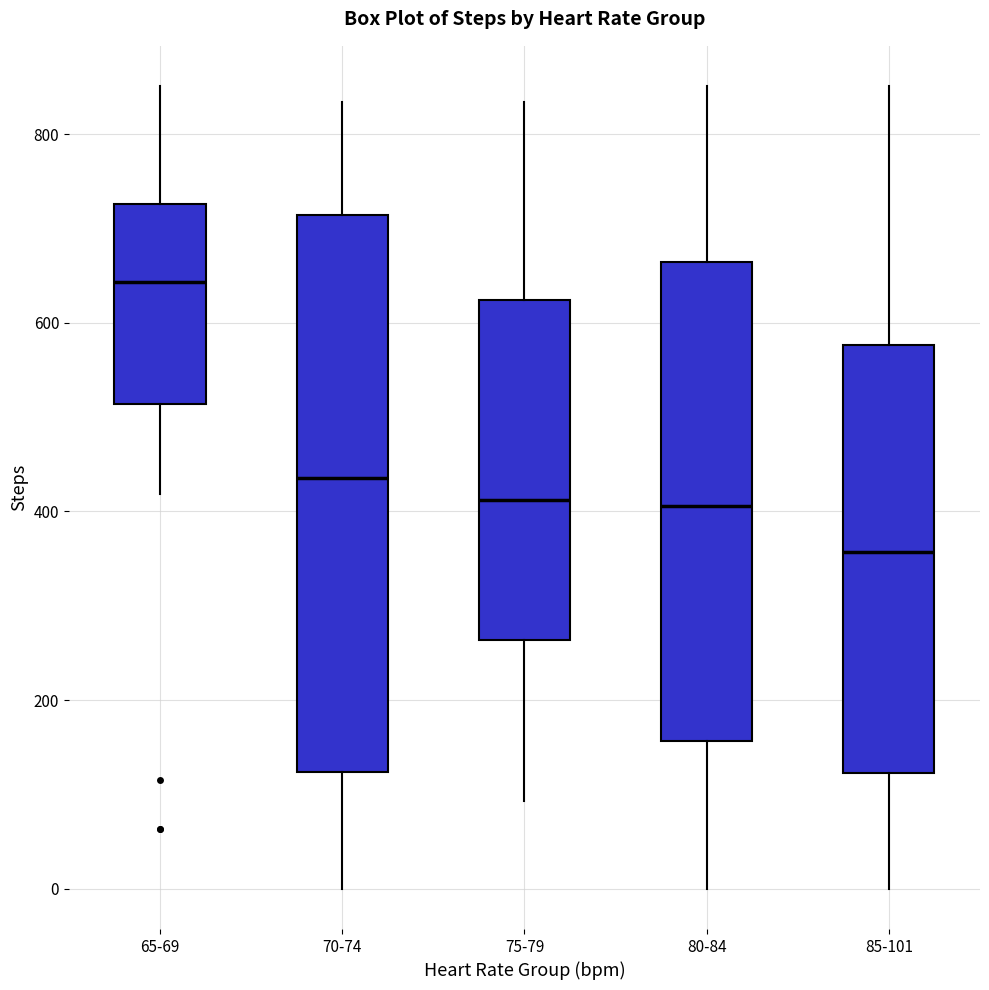

Reading left to right, read every box against the y-axis: the position of its median line, the range the box covers, and the ends of its whiskers. The values are not printed on the chart, so give them approximately, as read against the axis.

65-69: median 640, box 520 to 720, whiskers 420 to 860
70-74: median 440, box 120 to 720, whiskers 0 to 840
75-79: median 420, box 260 to 620, whiskers 100 to 840
80-84: median 400, box 160 to 660, whiskers 0 to 860
85-101: median 360, box 120 to 580, whiskers 0 to 860